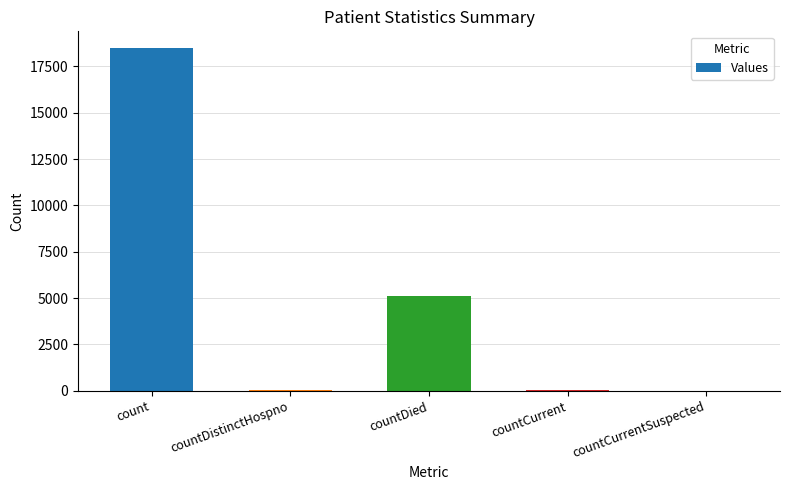

Which category has the highest value across all series?

count